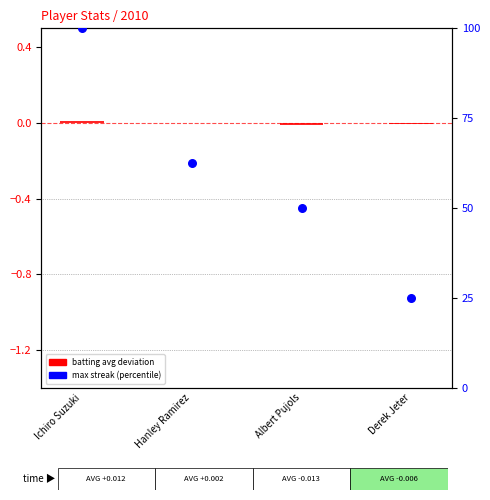

At which category is the sum across all series the highest?

Ichiro Suzuki